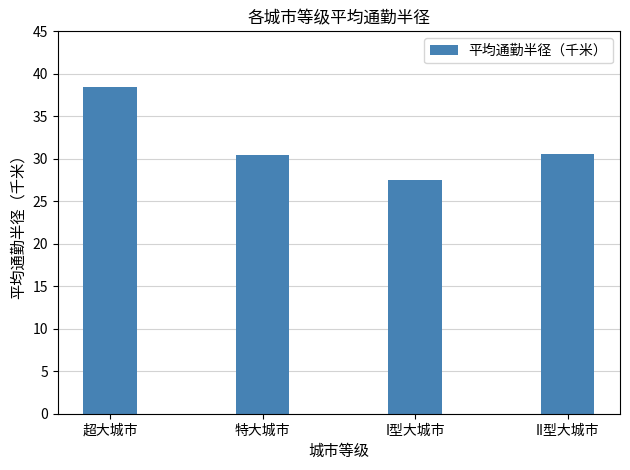

How many bars are there in total?

4